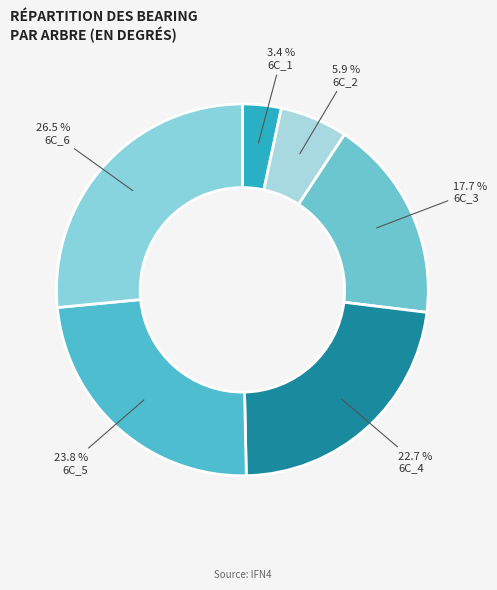

To the nearest percent, what is the average slice percentage?

17%